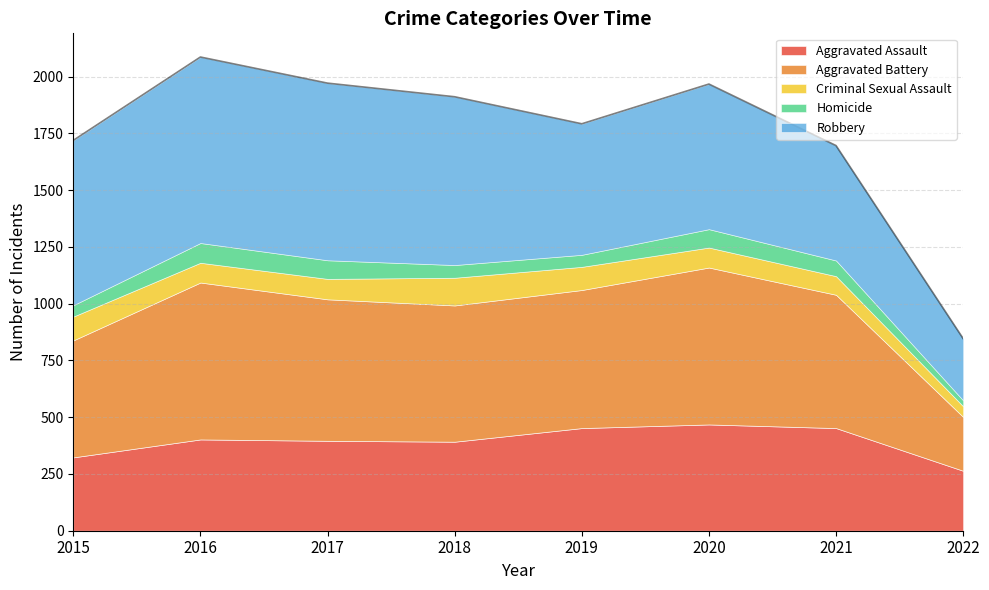

What is the value of the Homicide point at the 2nd from the left?

87